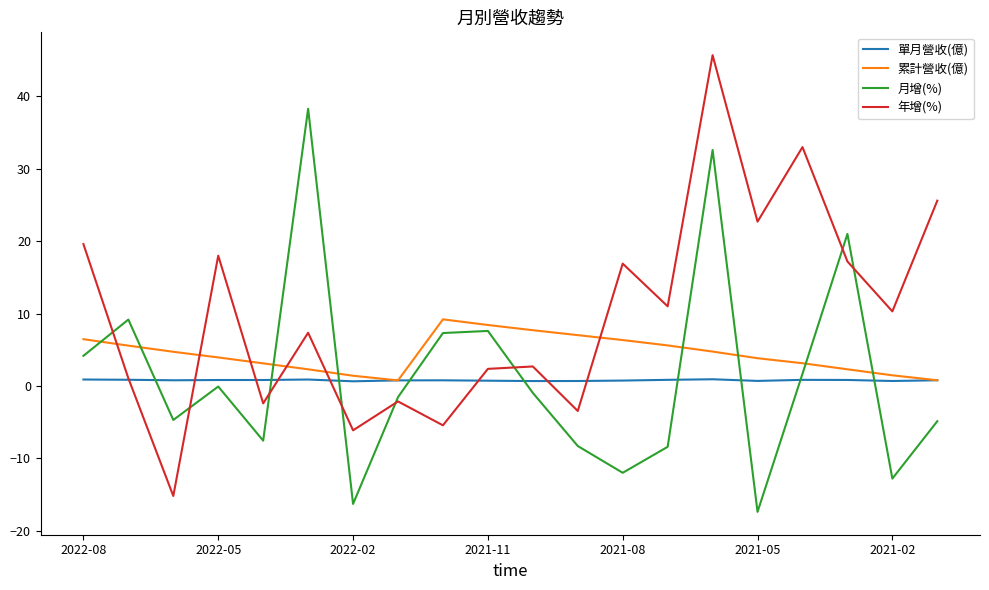

Which series has the largest total across all categories?

年增(%)